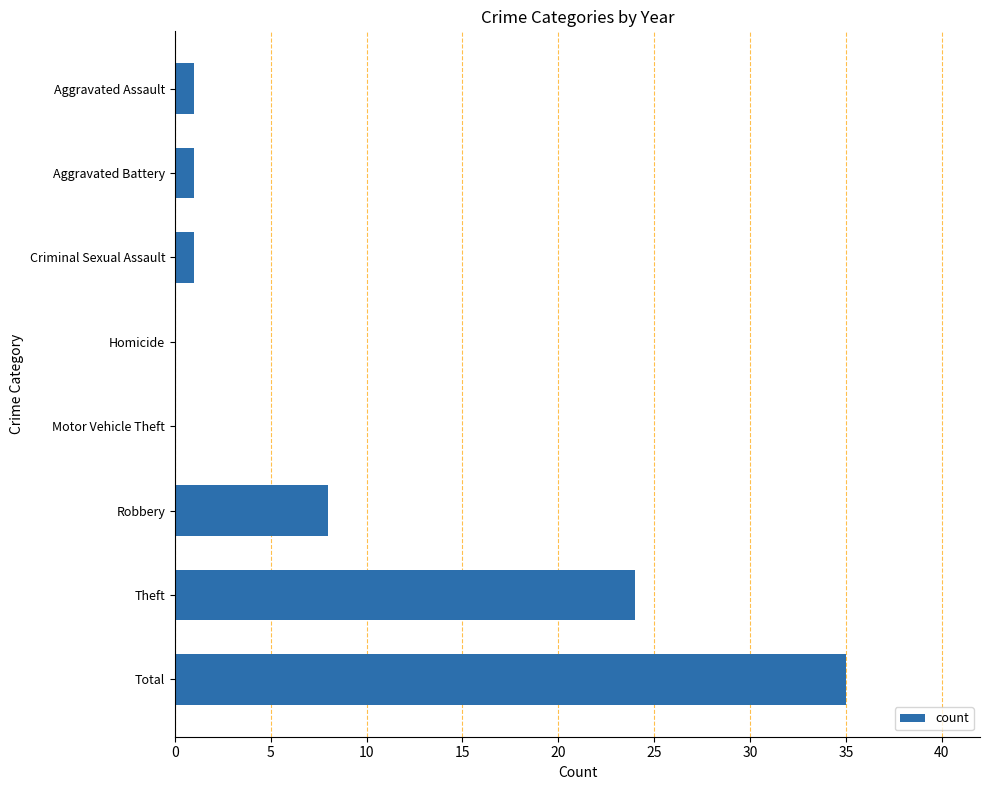

Reading bottom to top, what are all the values shown in this chart?

Total=35	Theft=24	Robbery=8	Motor Vehicle Theft=0	Homicide=0	Criminal Sexual Assault=1	Aggravated Battery=1	Aggravated Assault=1